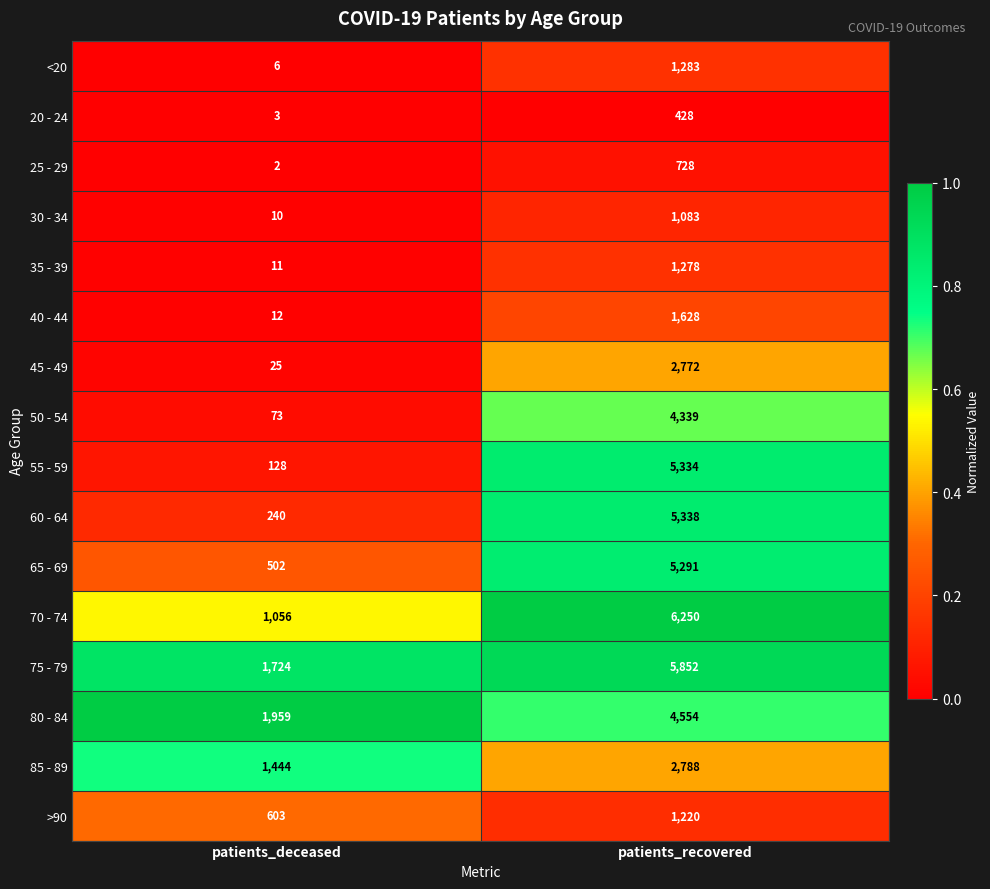

At which label is 25 - 29 closest to 365?

patients_deceased